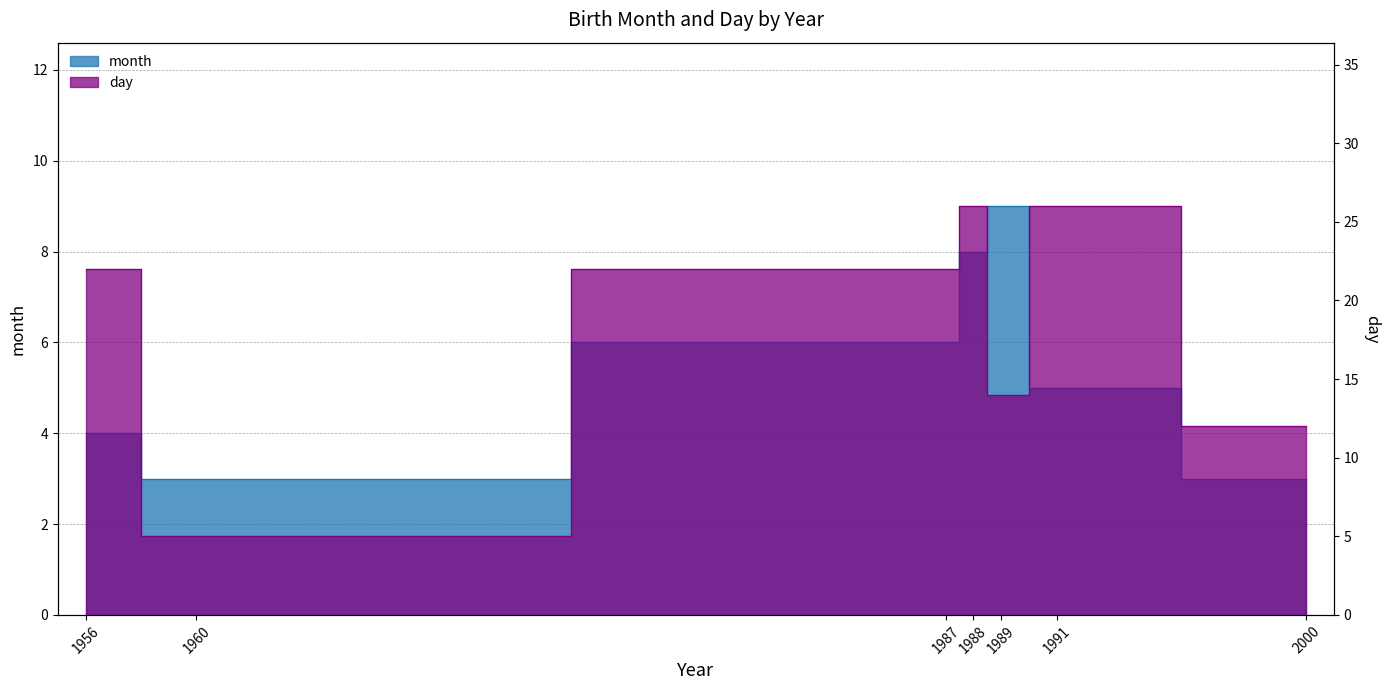

True or false: month and day cross at least once.

False